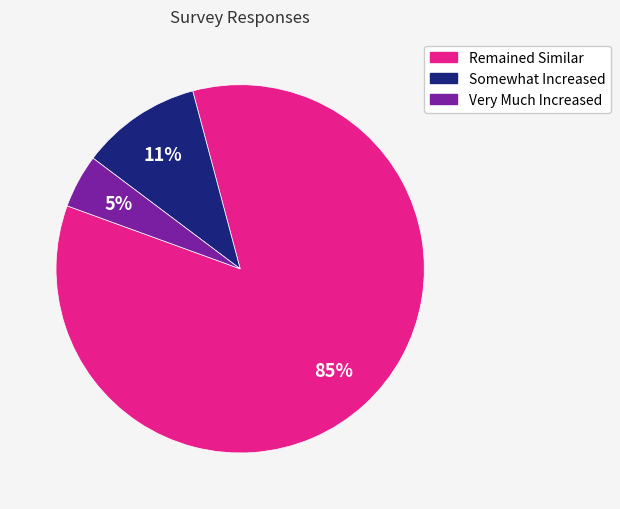

Is there a majority slice in this chart?

Yes